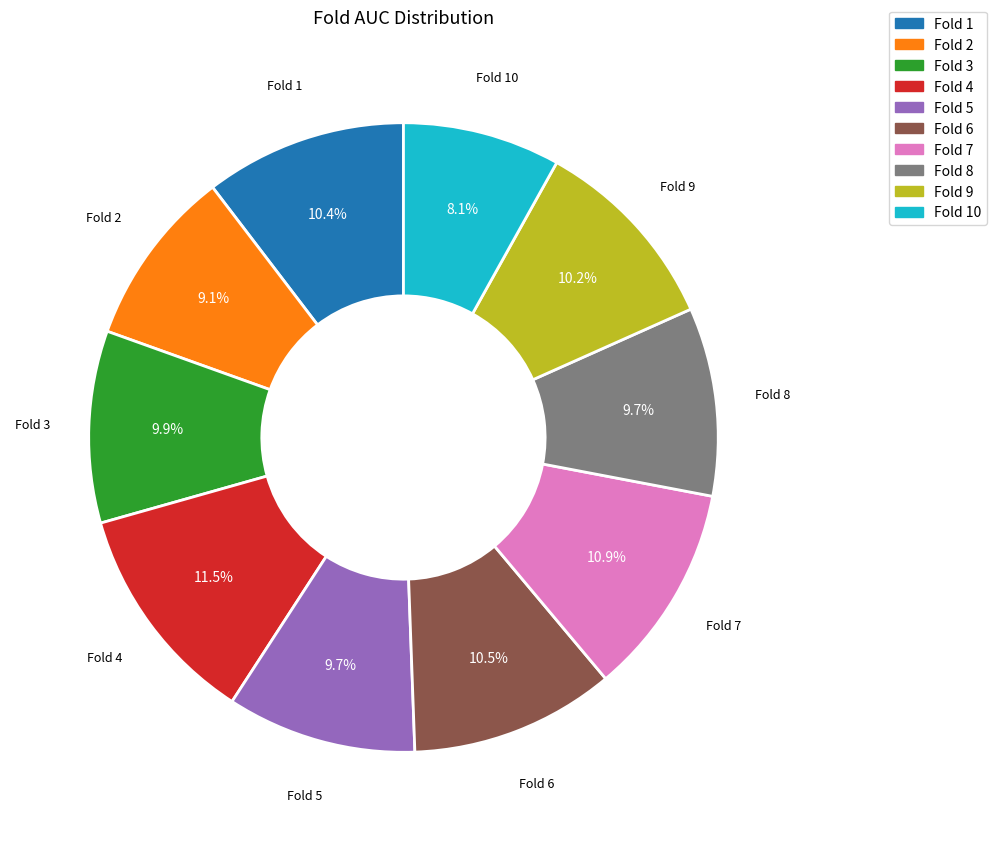

How many slices are in this pie chart?

10